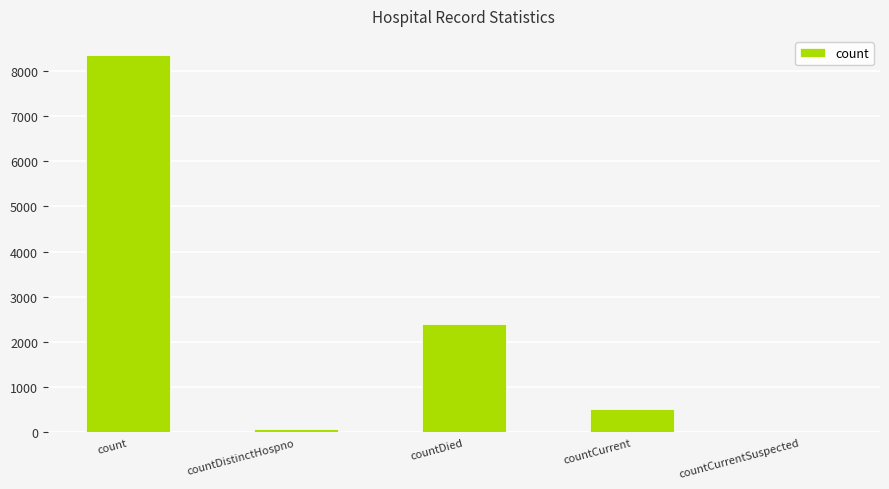

Count the number of categories in the chart.

5